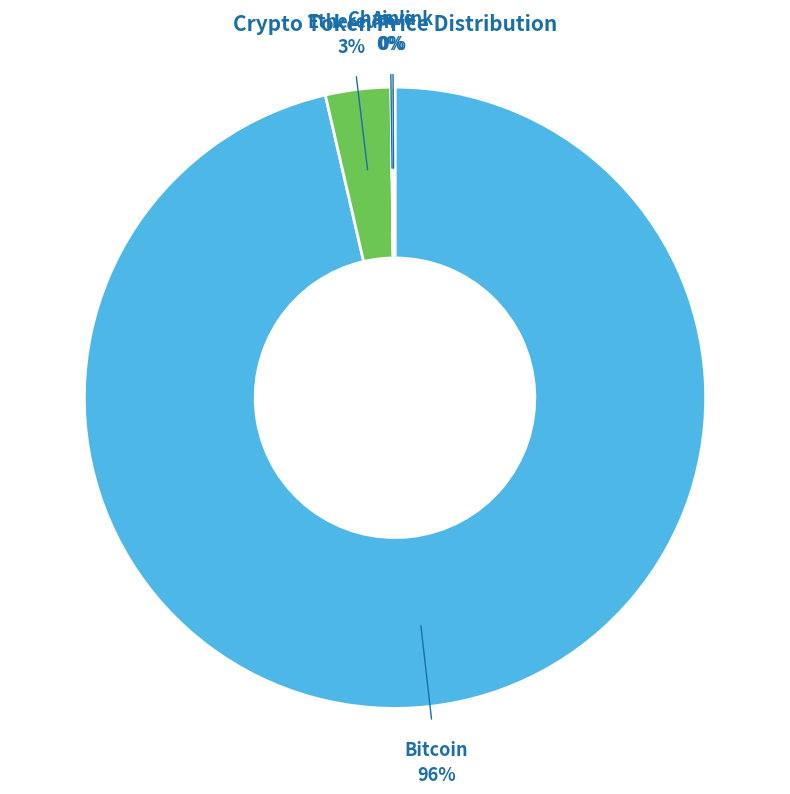

Count the number of slices in the pie.

4